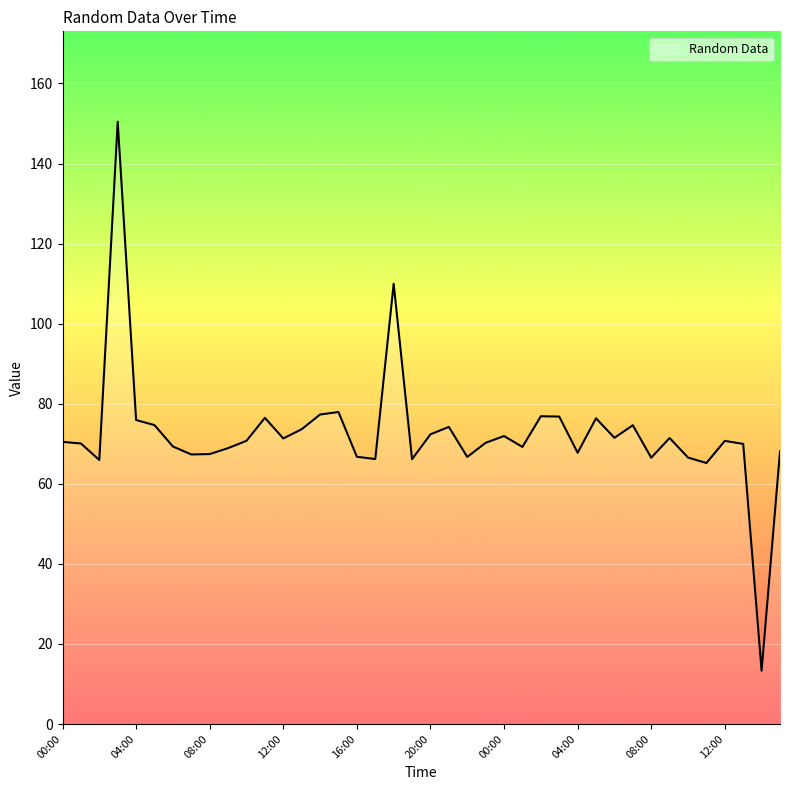

What is the difference between the maximum and minimum values?

137.1